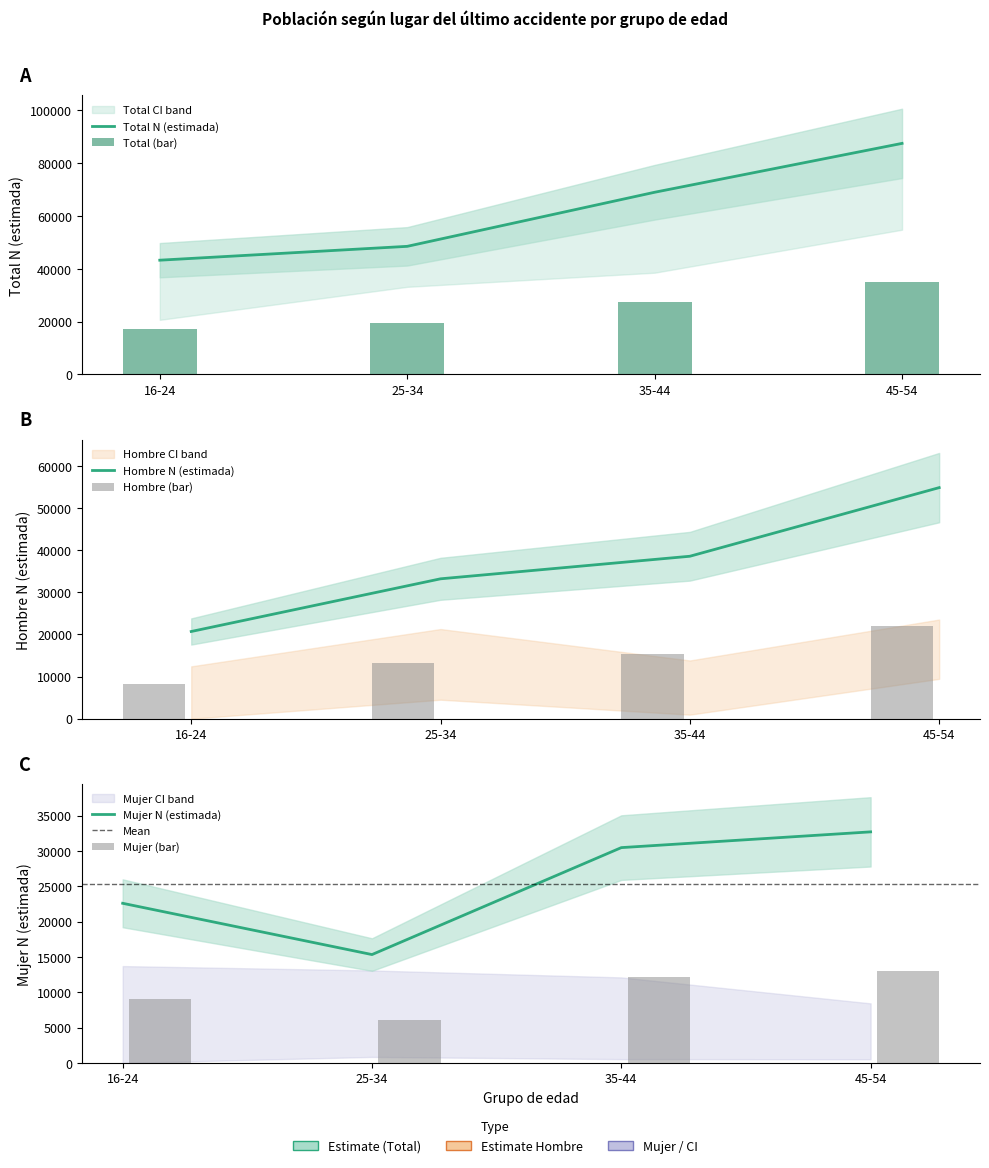

Between 16-24 and 25-34, which is larger?

25-34